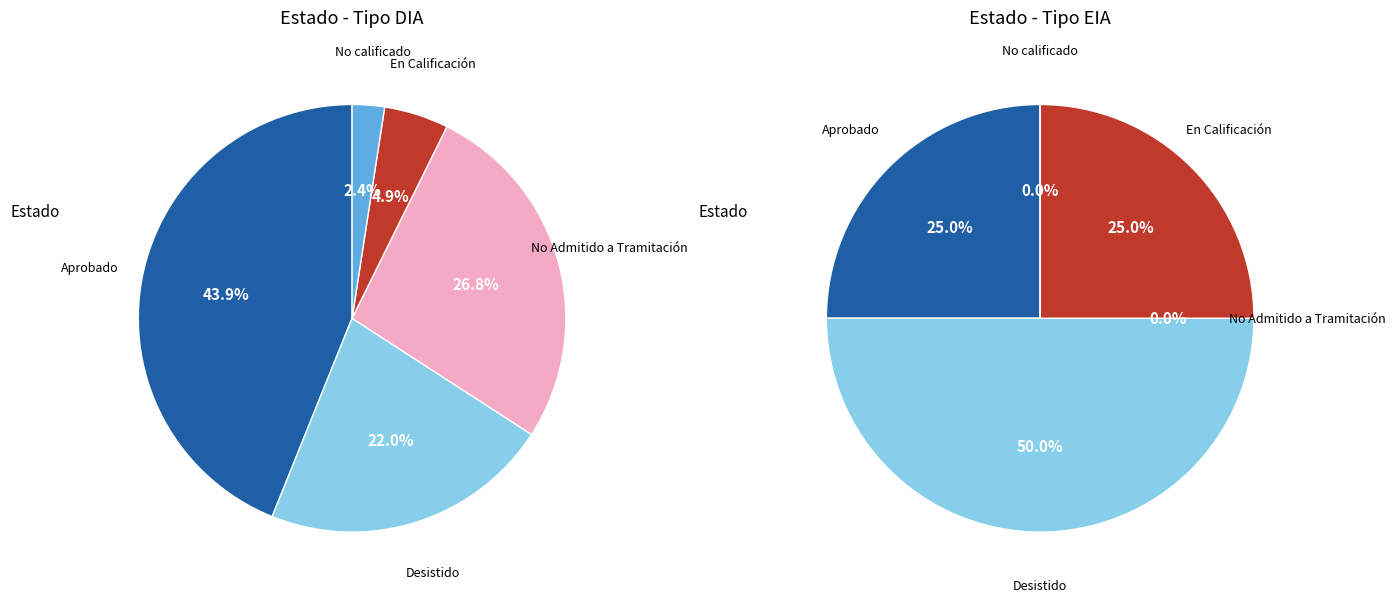

How much of the chart is everything except EIA?

86.9%